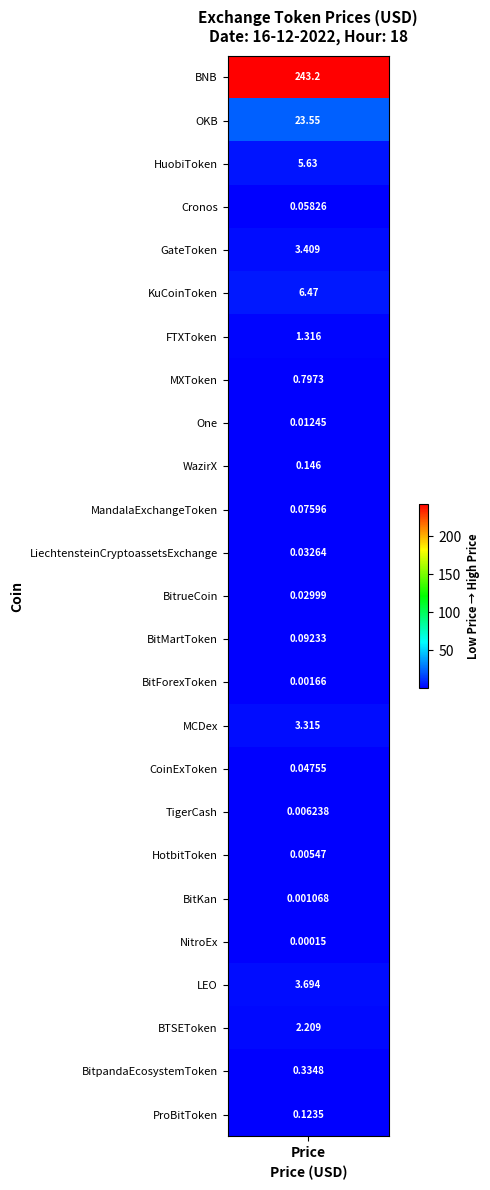

List the labels in order of value, largest first.

BNB, OKB, KuCoinToken, HuobiToken, LEO, GateToken, MCDex, BTSEToken, FTXToken, MXToken, BitpandaEcosystemToken, WazirX, ProBitToken, BitMartToken, MandalaExchangeToken, Cronos, CoinExToken, LiechtensteinCryptoassetsExchange, BitrueCoin, One, TigerCash, HotbitToken, BitForexToken, BitKan, NitroEx